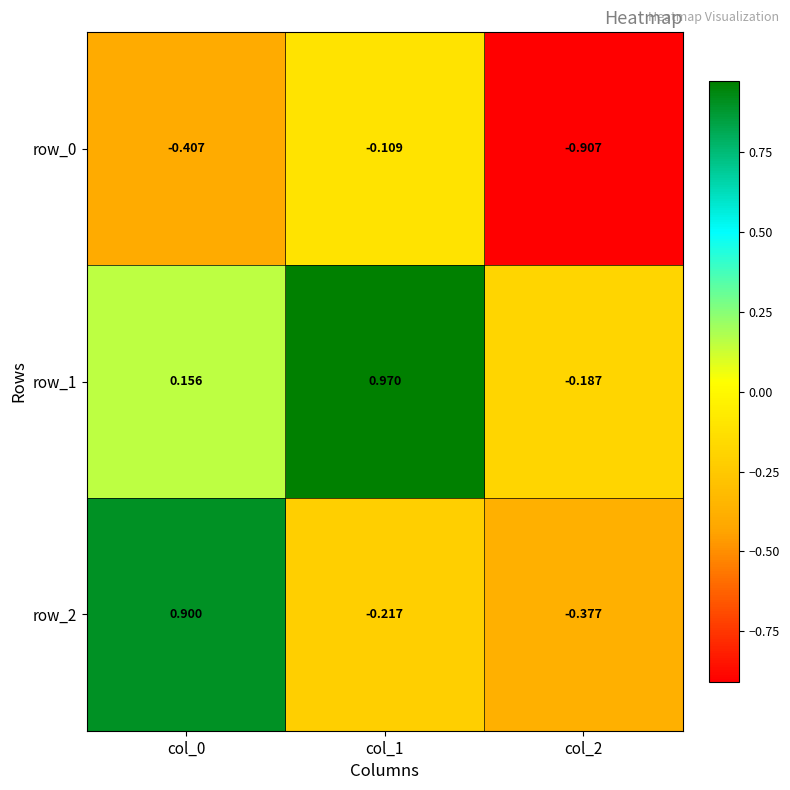

Which category has the highest value across all series?

col_1